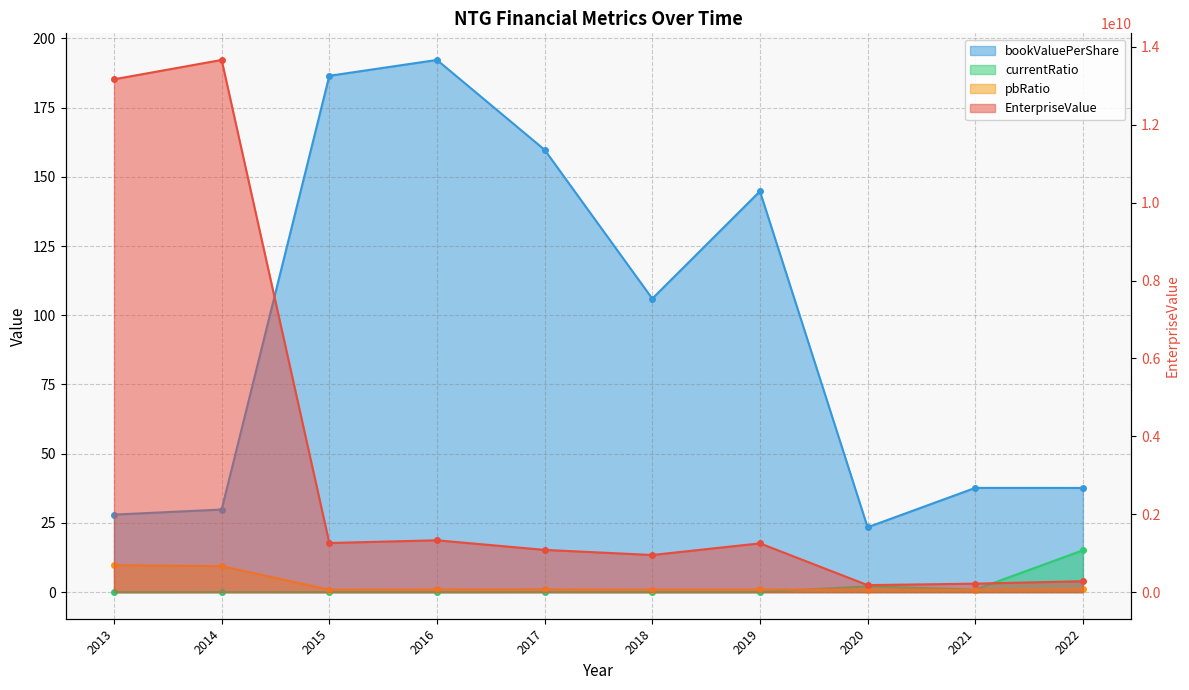

What is the average value of the pbRatio series?

2.6